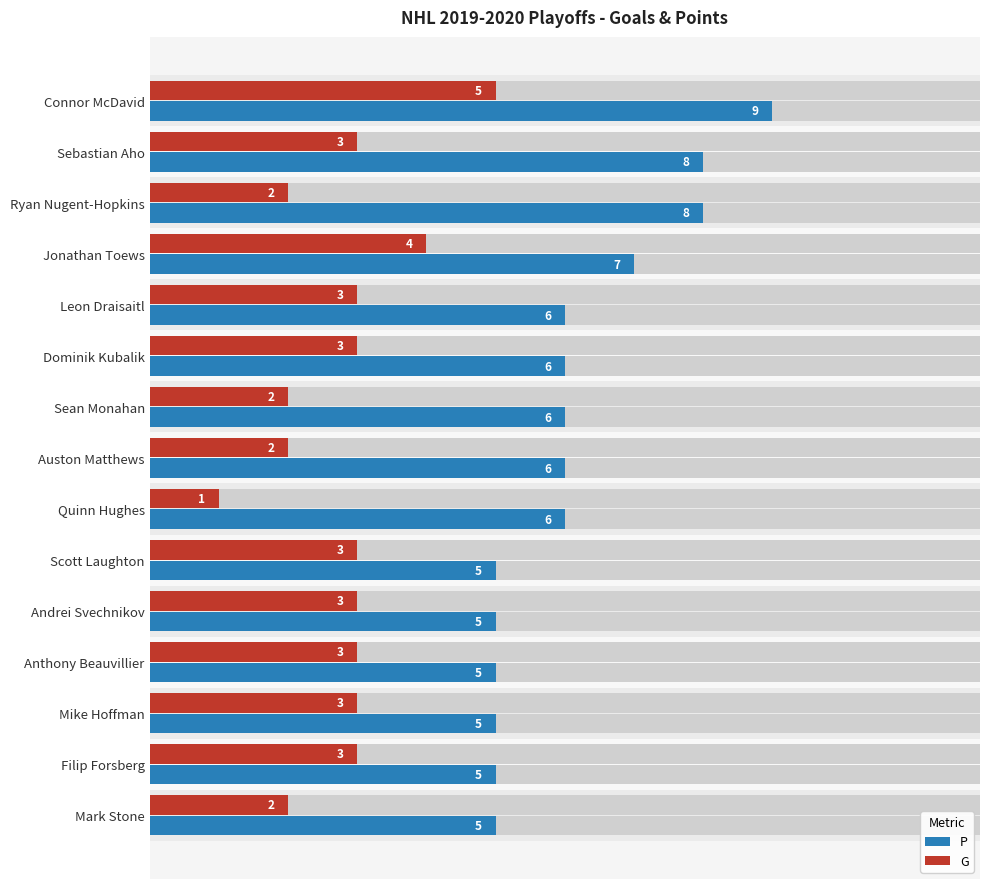

List the series in order of their peak value, highest first.

P, G